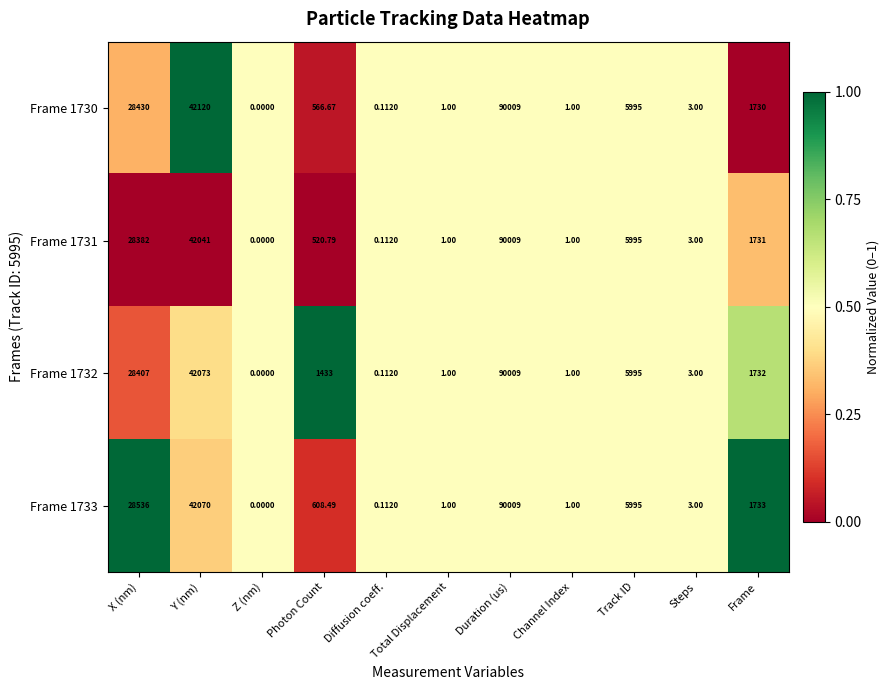

Which category has the lowest value in the Frame 1731 series?

Z (nm)